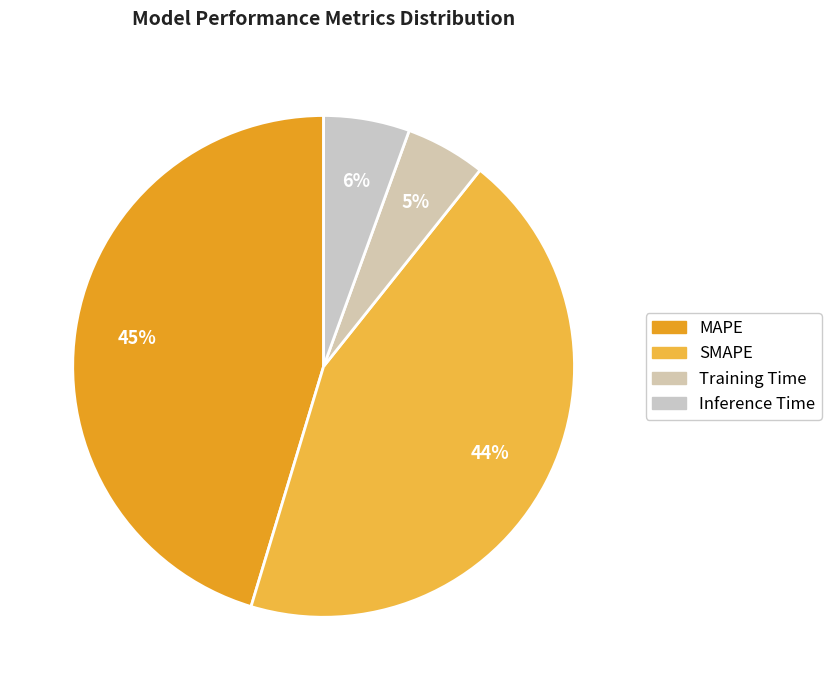

Is Inference Time the majority of the pie?

No